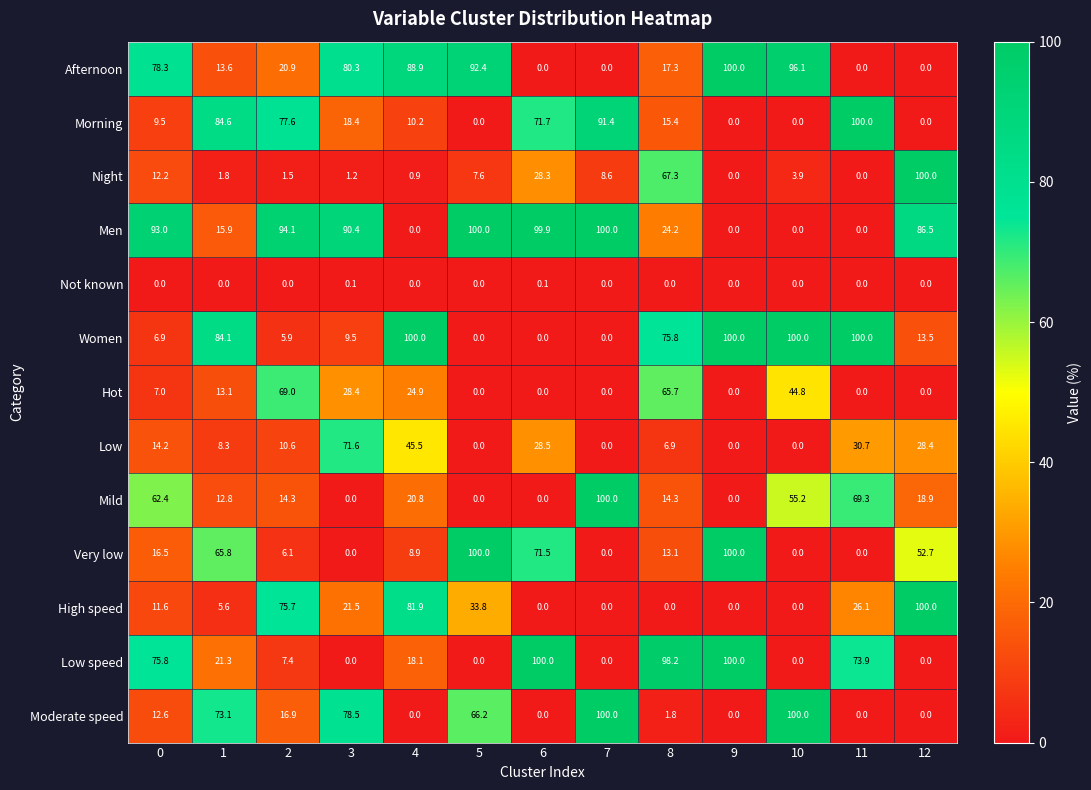

The value of High speed at 12 is 140.4. True or false?

False